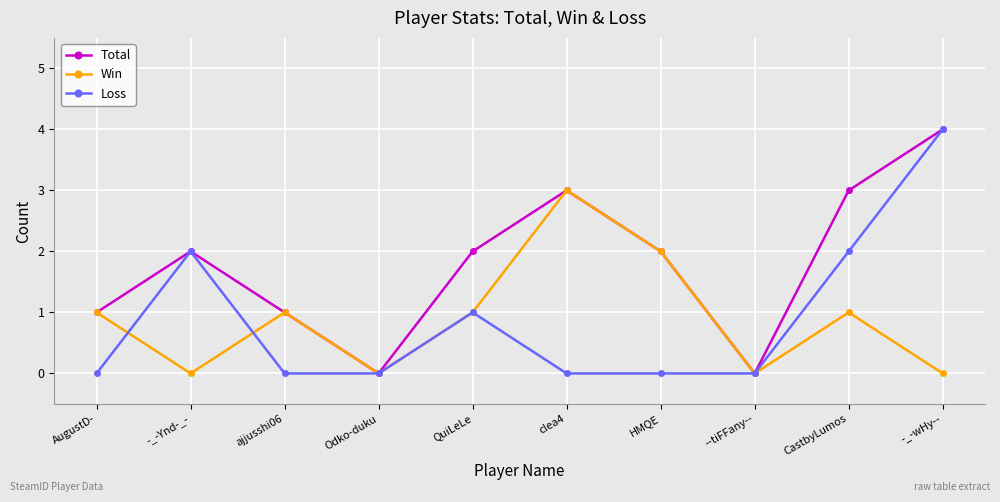

How many interior local peaks does the Total series have?

2